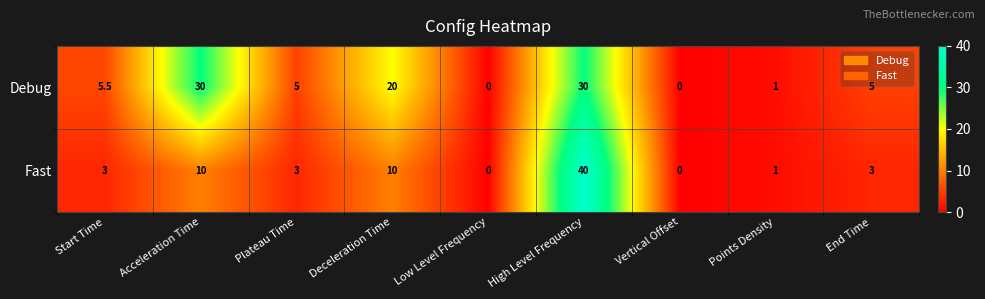

Reading left to right, extract all data points from this chart.

Debug: Start Time=5.5	Acceleration Time=30.0	Plateau Time=5.0	Deceleration Time=20.0	Low Level Frequency=0.0	High Level Frequency=30.0	Vertical Offset=0.0	Points Density=1.0	End Time=5.0
Fast: Start Time=3.0	Acceleration Time=10.0	Plateau Time=3.0	Deceleration Time=10.0	Low Level Frequency=0.0	High Level Frequency=40.0	Vertical Offset=0.0	Points Density=1.0	End Time=3.0